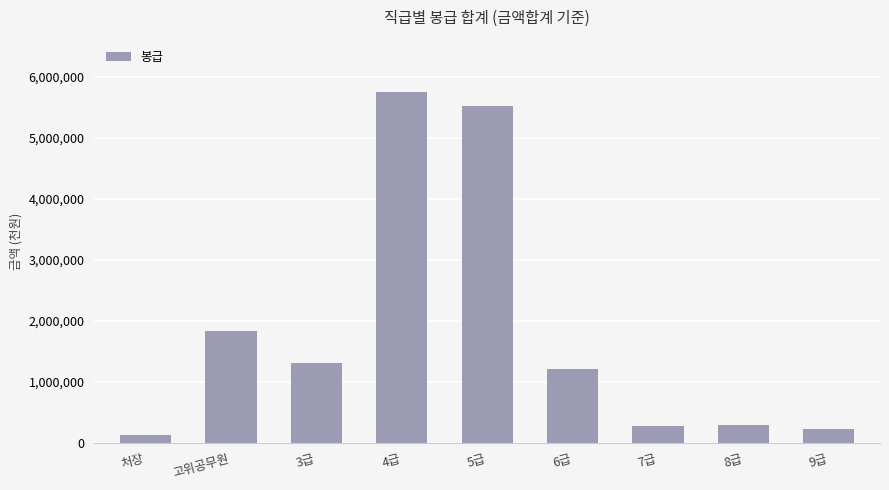

What is the minimum value shown in the chart?

133892